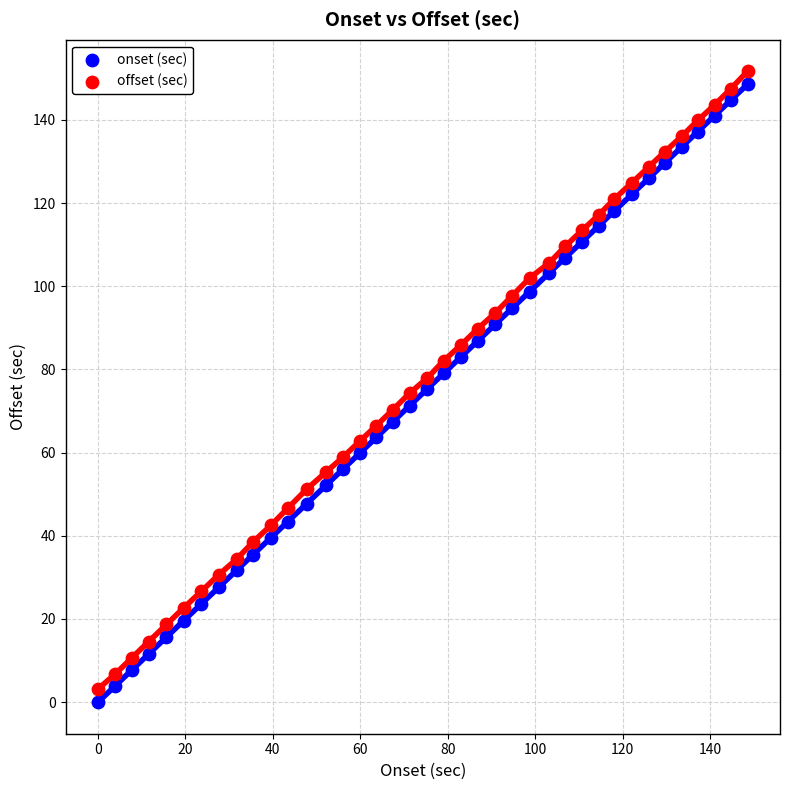

Across all data points, what is the range of X values (max minus min)?

148.5